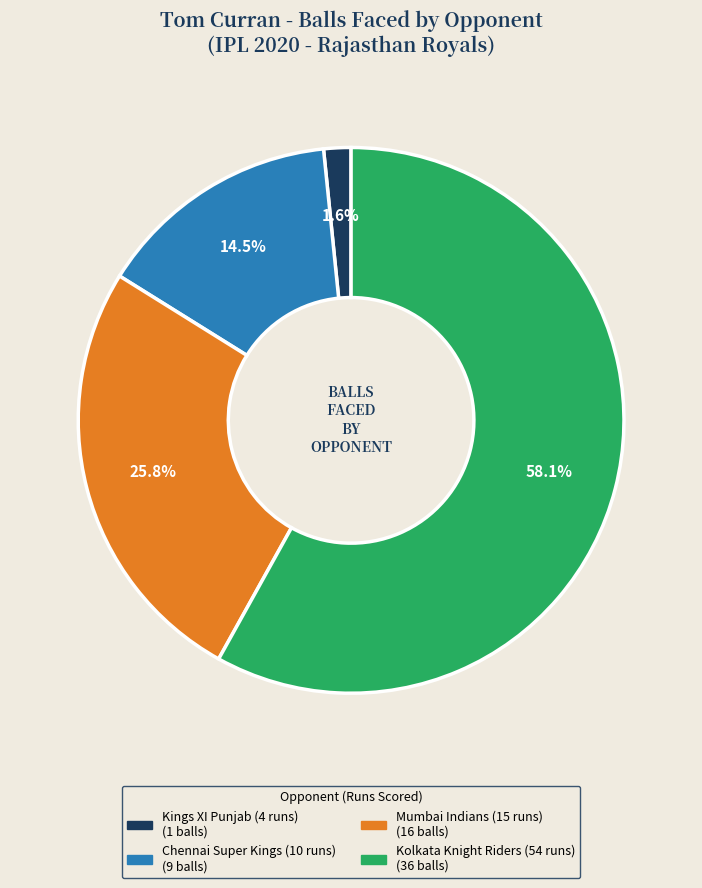

Rank the categories by value from highest to lowest.

Kolkata Knight Riders (54 runs), Mumbai Indians (15 runs), Chennai Super Kings (10 runs), Kings XI Punjab (4 runs)